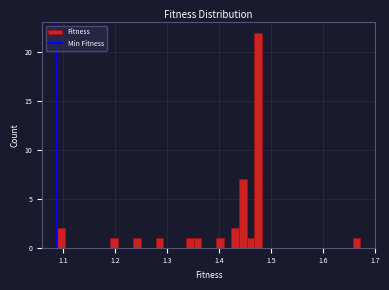

Read against the x-axis, roughly where is the centre of the tallest bar?

1.47